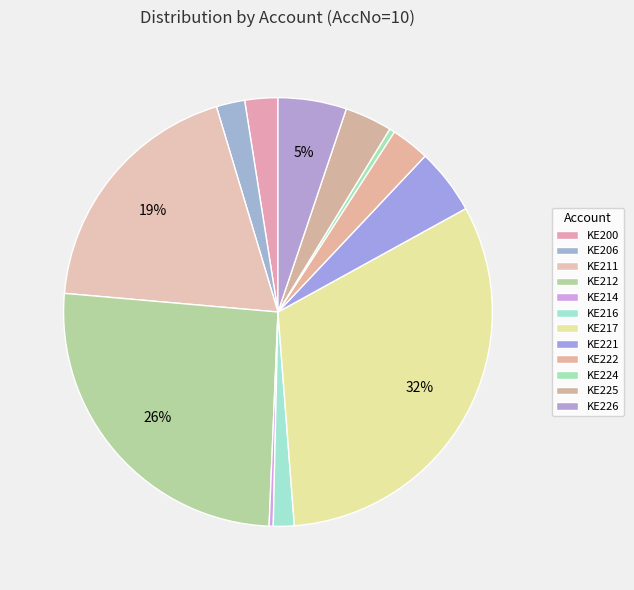

What is the ratio of the value at KE217 to the value at KE226?

6.2